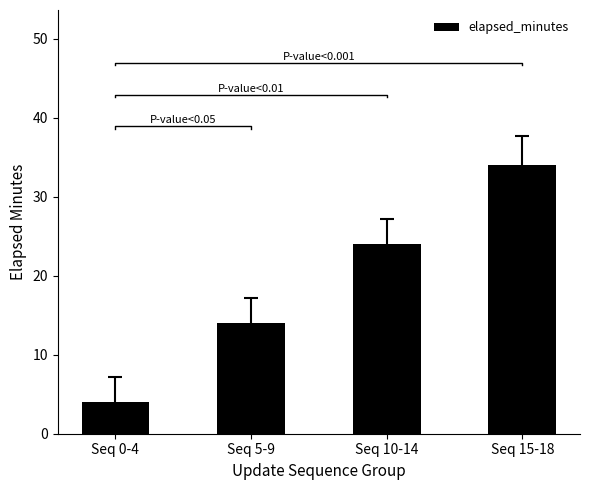

The chart shows a value of 7 at Seq 10-14. True or false?

False